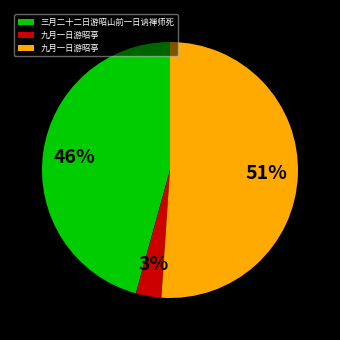

To the nearest percent, what is the average slice percentage?

33%